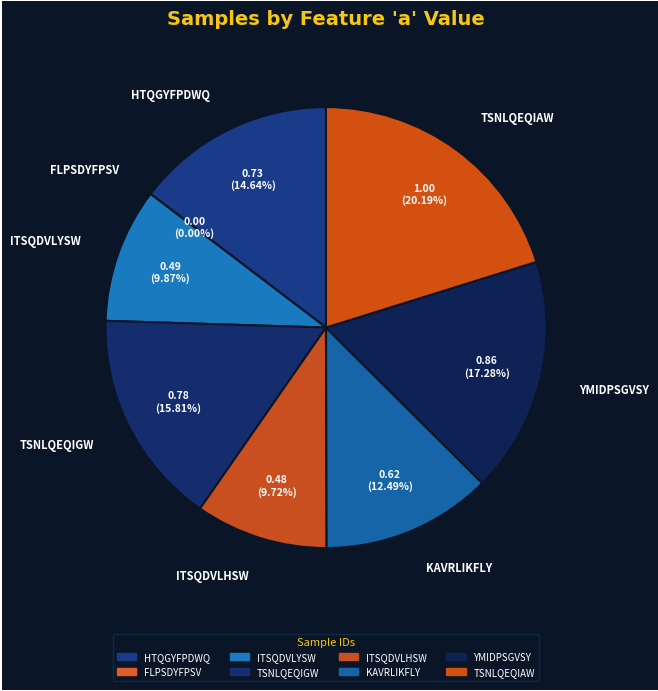

True or false: YMIDPSGVSY accounts for 23% of the total.

False